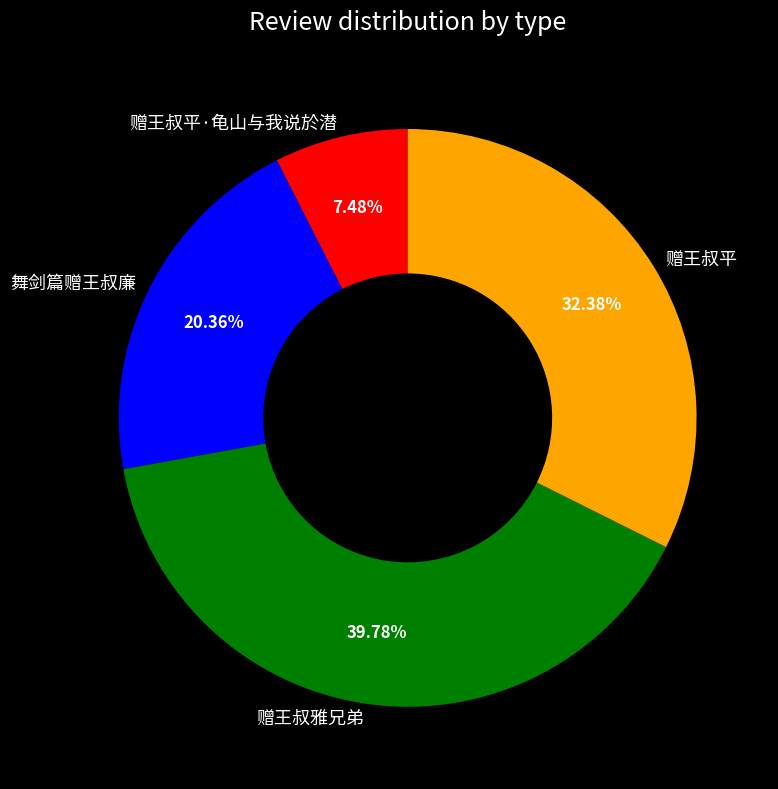

Is 赠王叔平·龟山与我说於潜 the majority of the pie?

No